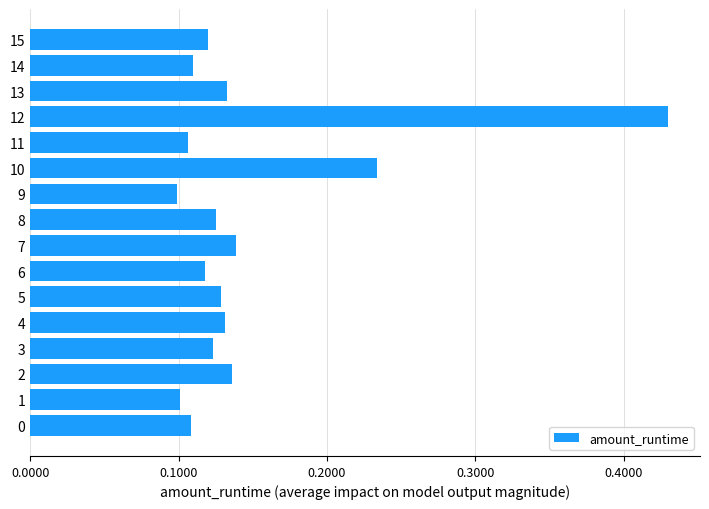

How many values are between 0 and 1?

16